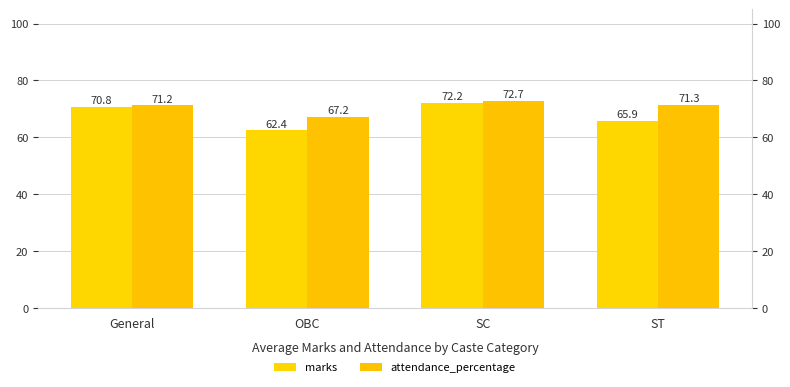

How many values in the marks series are below 70?

2